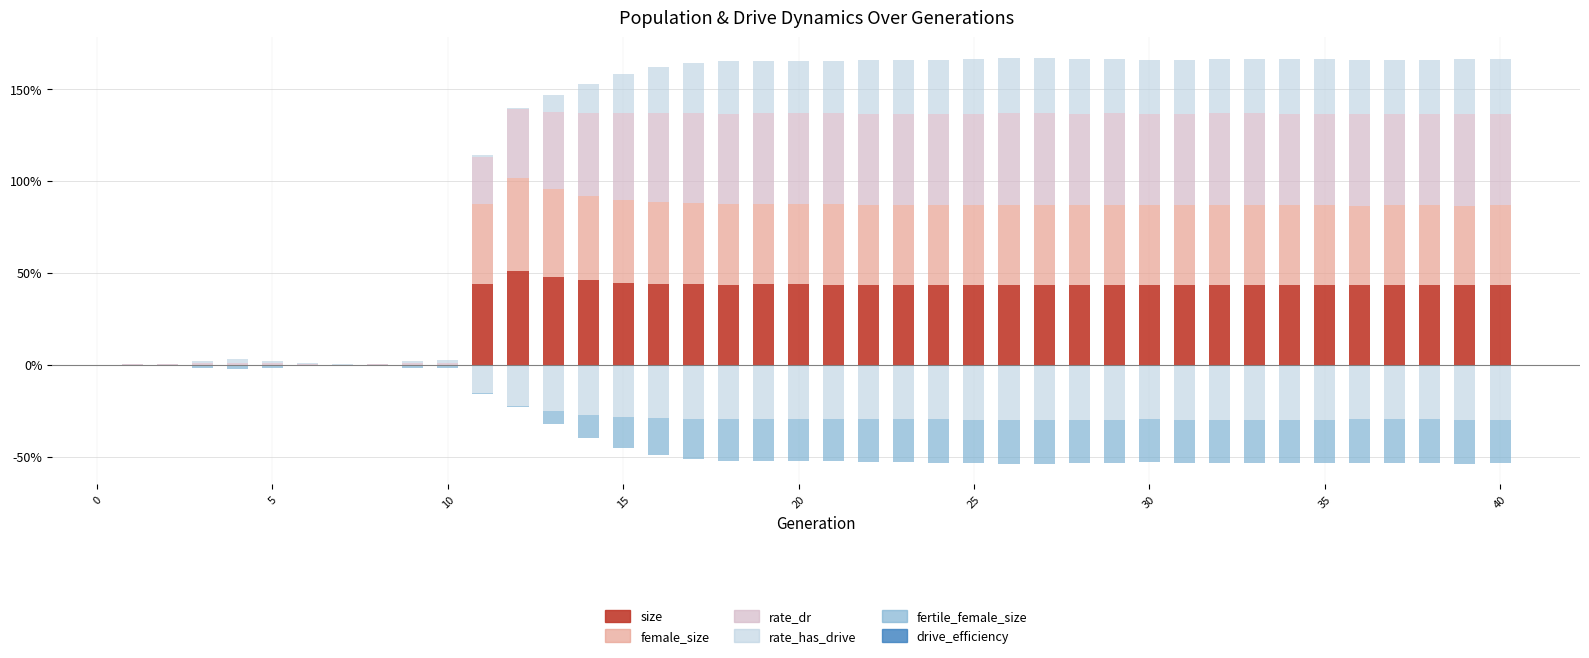

Which series has the largest total across all categories?

rate_dr